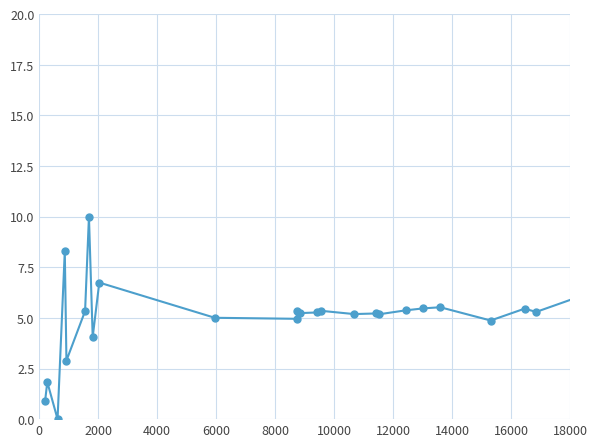

True or false: the data has more than 2 interior local peaks.

True